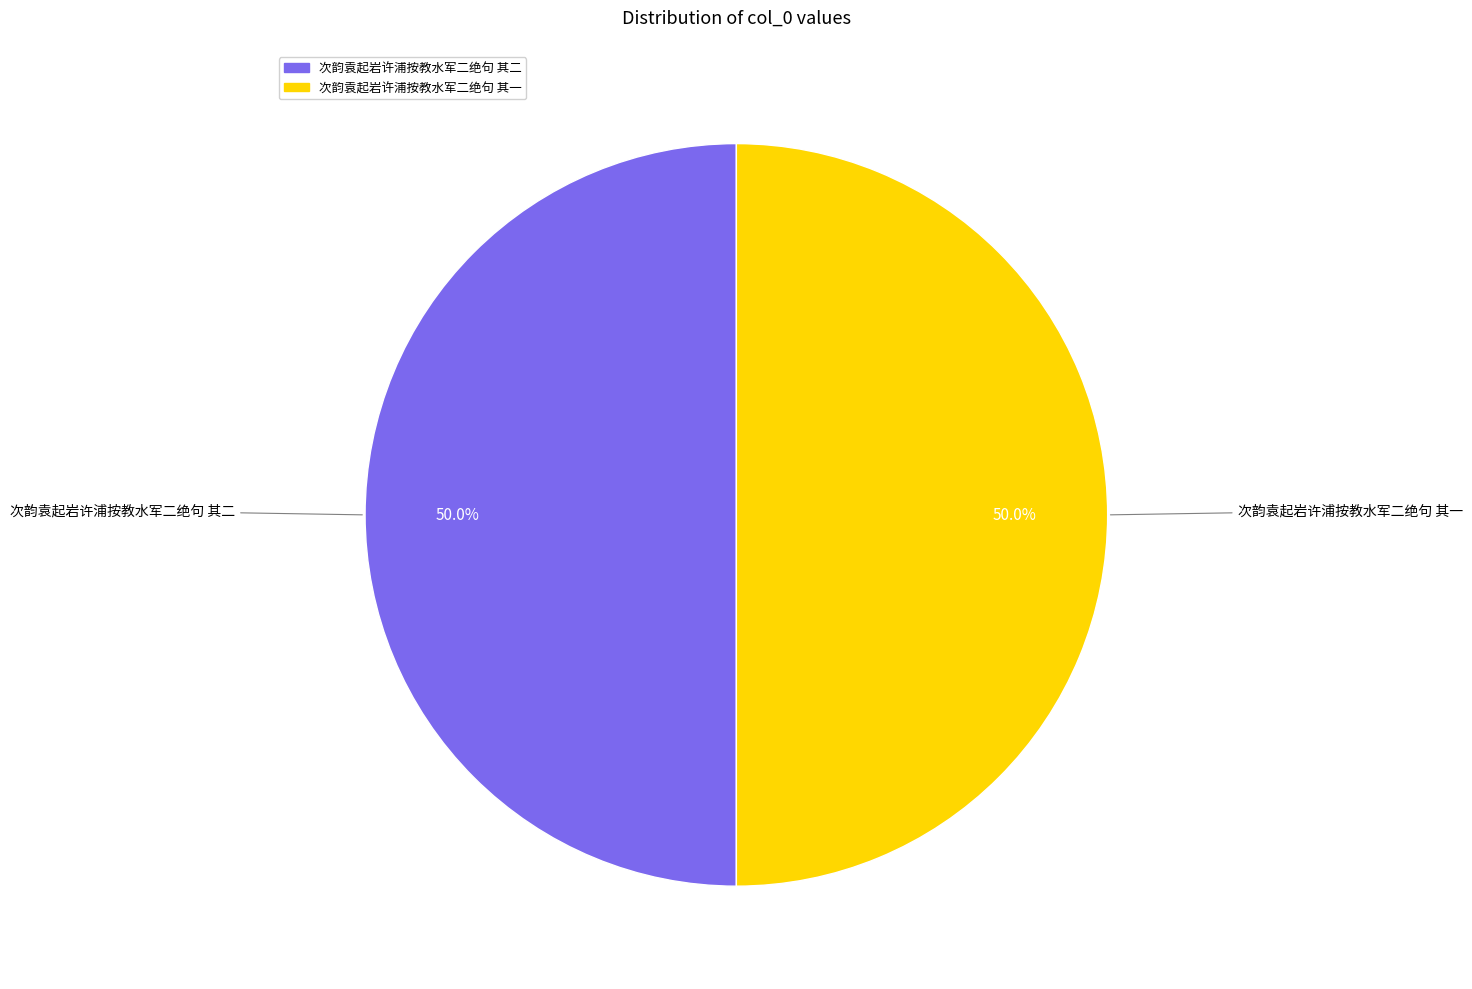

Count the number of slices in the pie.

2